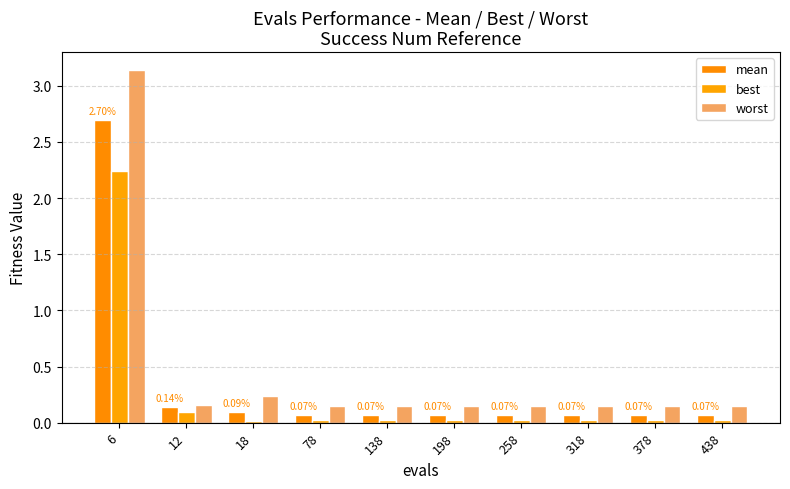

What is the approximate value of worst at 78?

0.1